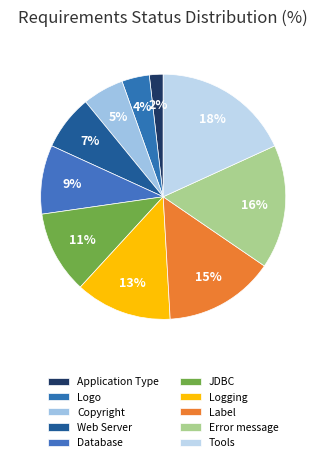

How many segments does this pie chart have?

10